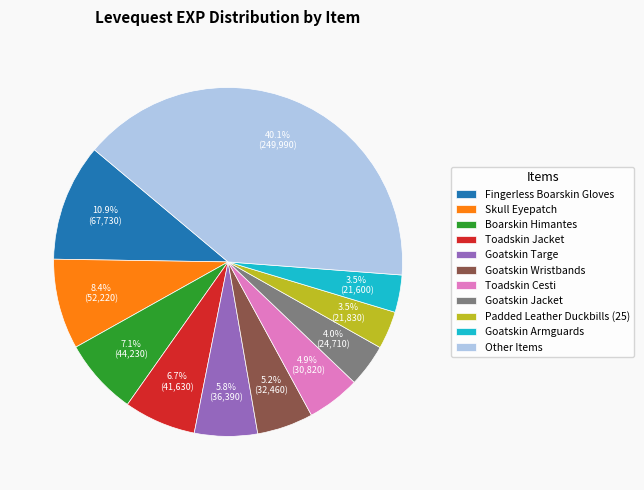

Which category has the biggest portion of the pie?

Other Items